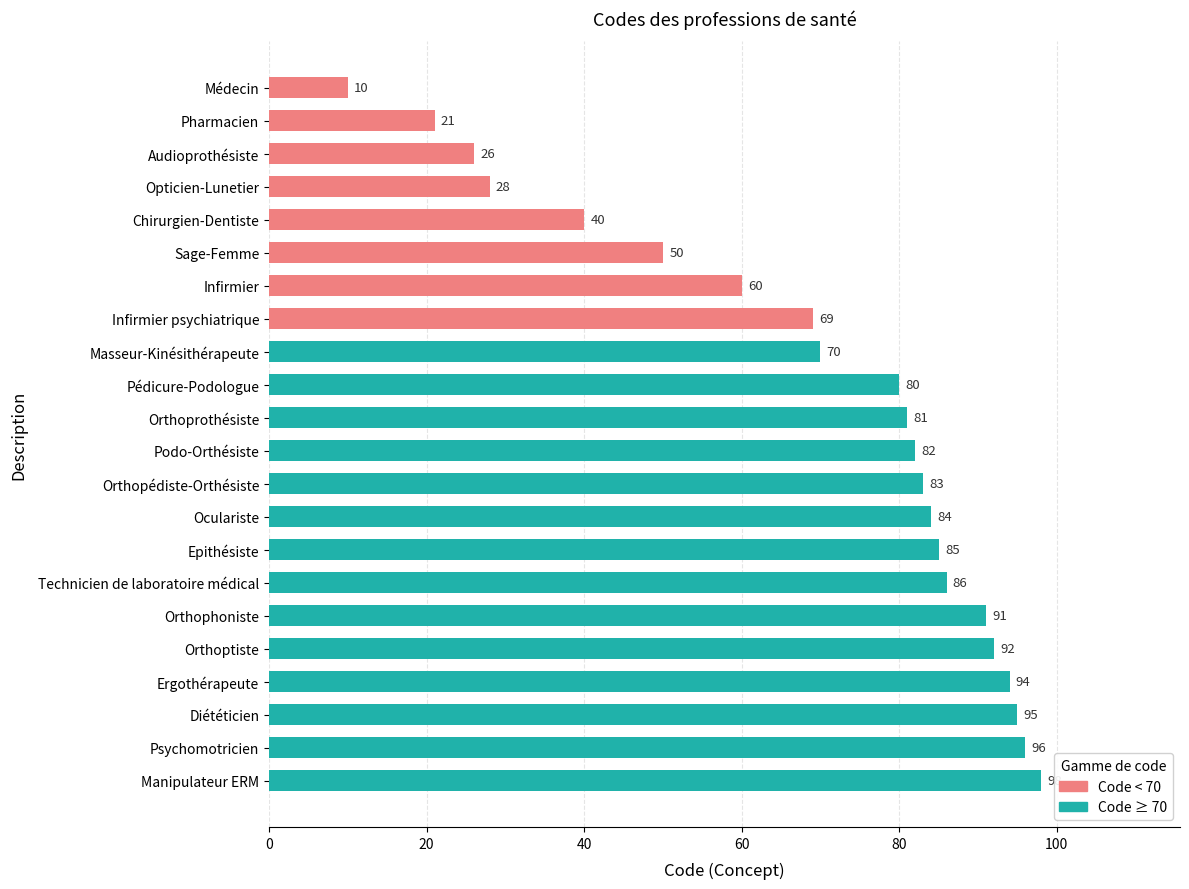

List the labels in order of value, largest first.

Manipulateur ERM, Psychomotricien, Diététicien, Ergothérapeute, Orthoptiste, Orthophoniste, Technicien de laboratoire médical, Epithésiste, Oculariste, Orthopédiste-Orthésiste, Podo-Orthésiste, Orthoprothésiste, Pédicure-Podologue, Masseur-Kinésithérapeute, Infirmier psychiatrique, Infirmier, Sage-Femme, Chirurgien-Dentiste, Opticien-Lunetier, Audioprothésiste, Pharmacien, Médecin